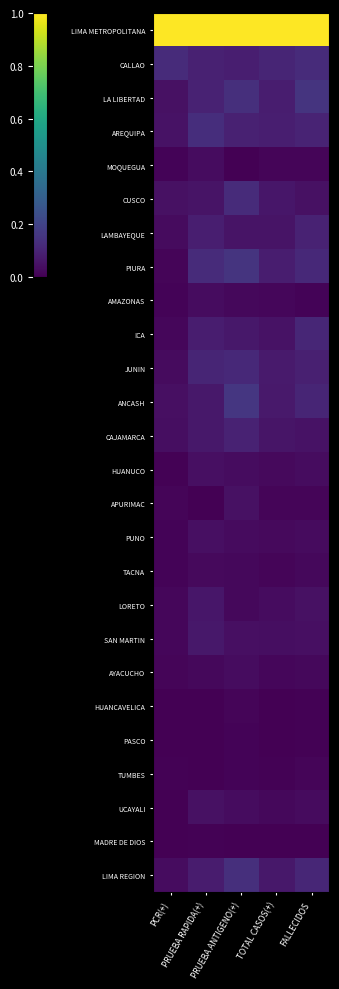

Which series has the largest total across all categories?

LIMA METROPOLITANA